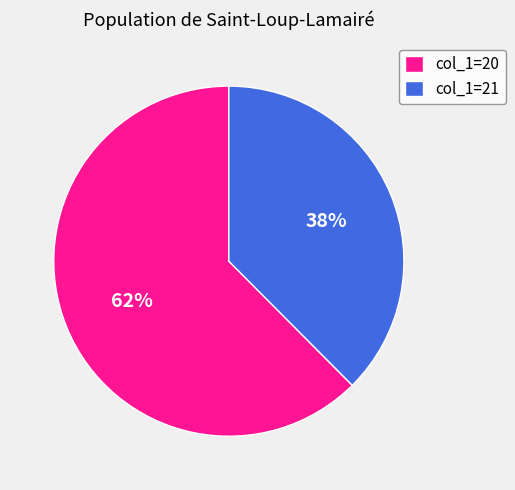

Is it true that col_1=21 is 47% of the pie?

False